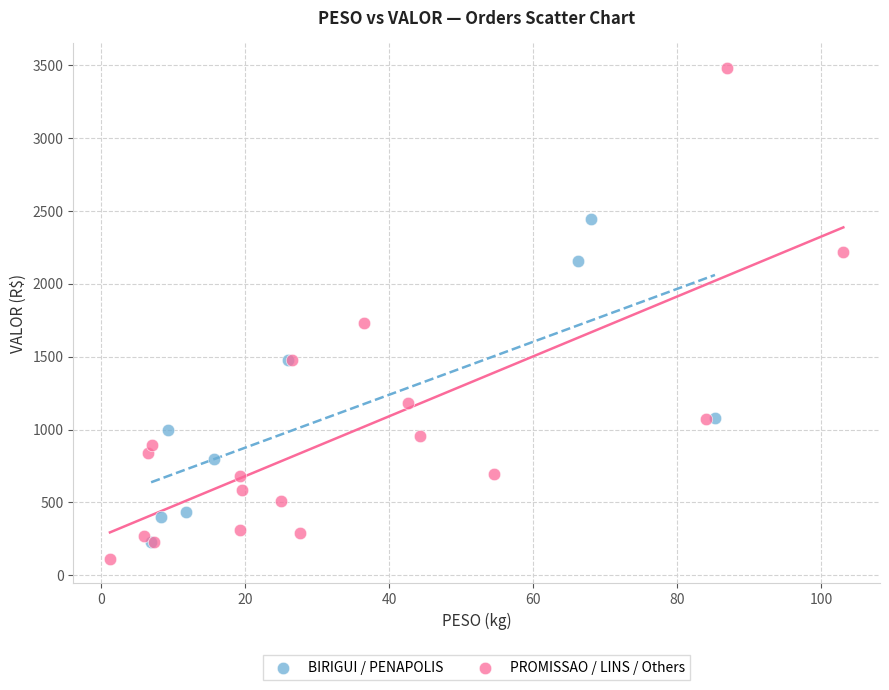

Which series has the widest spread of Y values?

PROMISSAO / LINS / Others